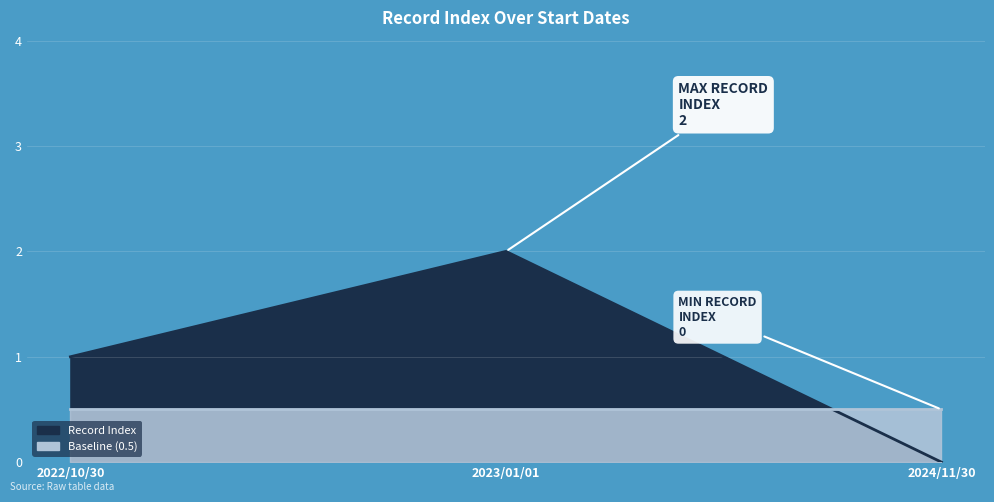

List the labels in order of value, smallest first.

2024/11/30, 2022/10/30, 2023/01/01